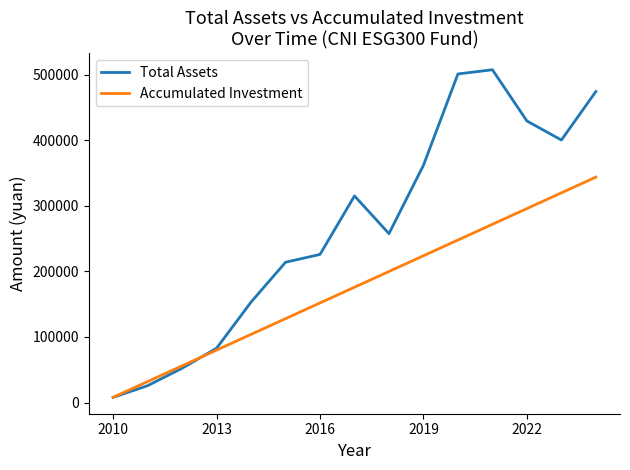

Rank the series by their average value, from lowest to highest.

Accumulated Investment, Total Assets